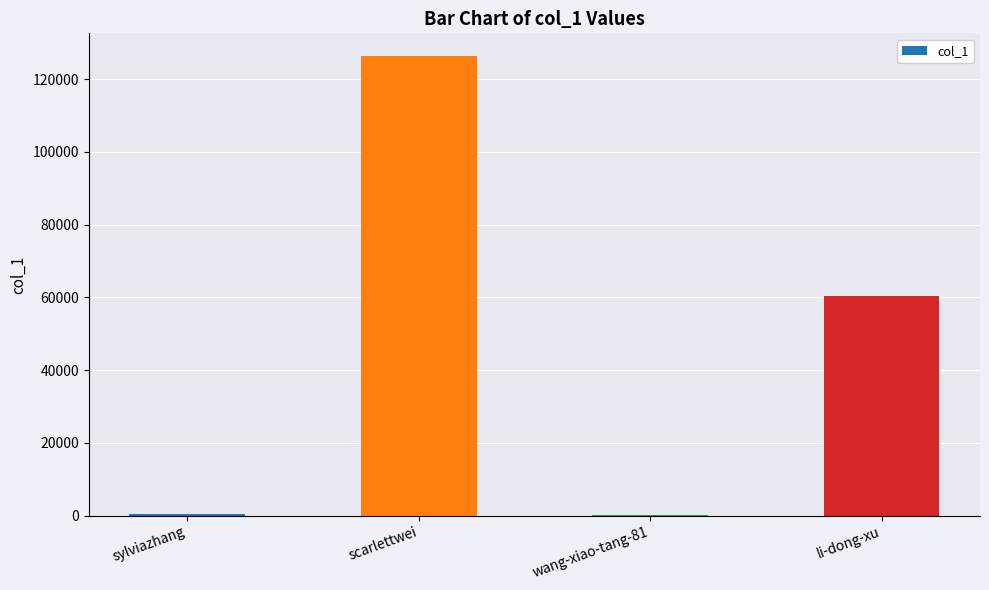

What is the difference between the values at wang-xiao-tang-81 and li-dong-xu?

60444